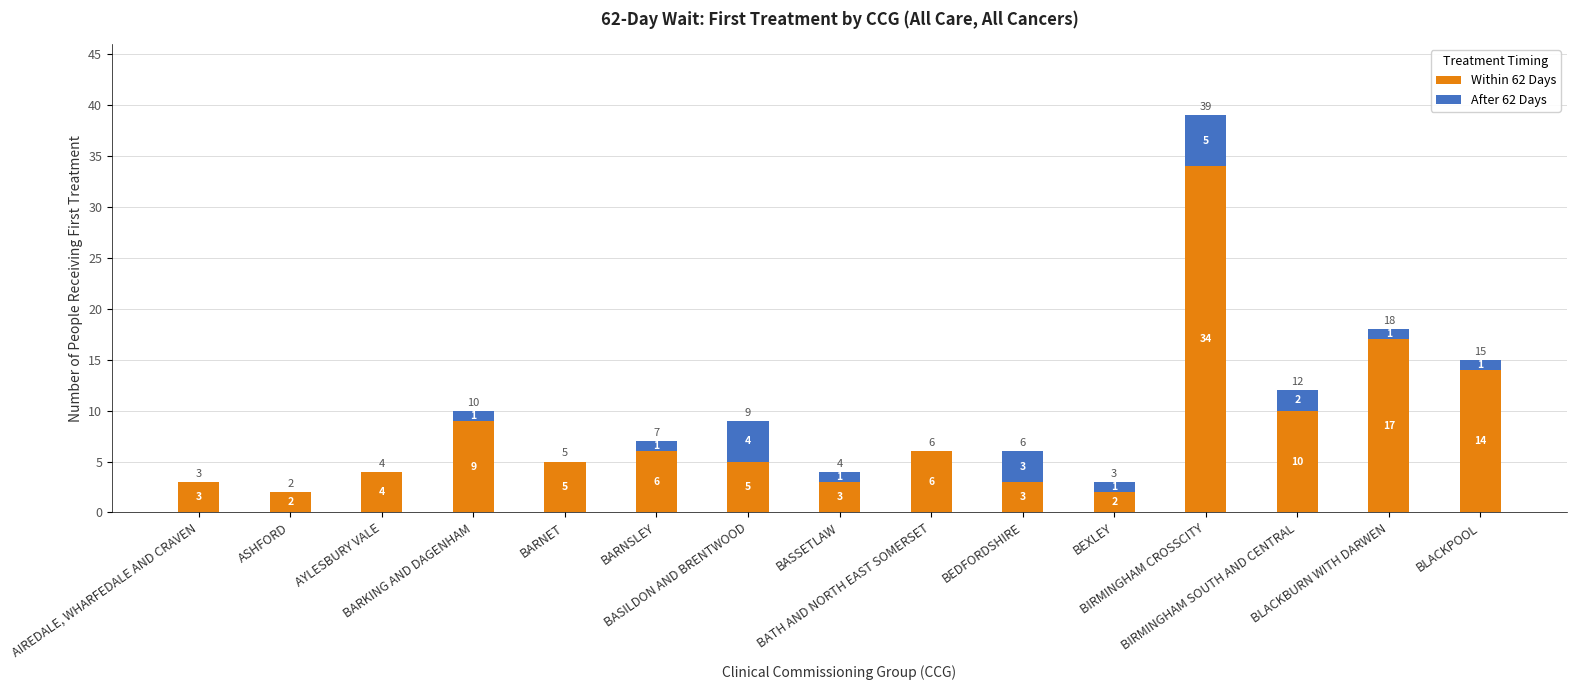

What is the highest value of the Within 62 Days series?

34